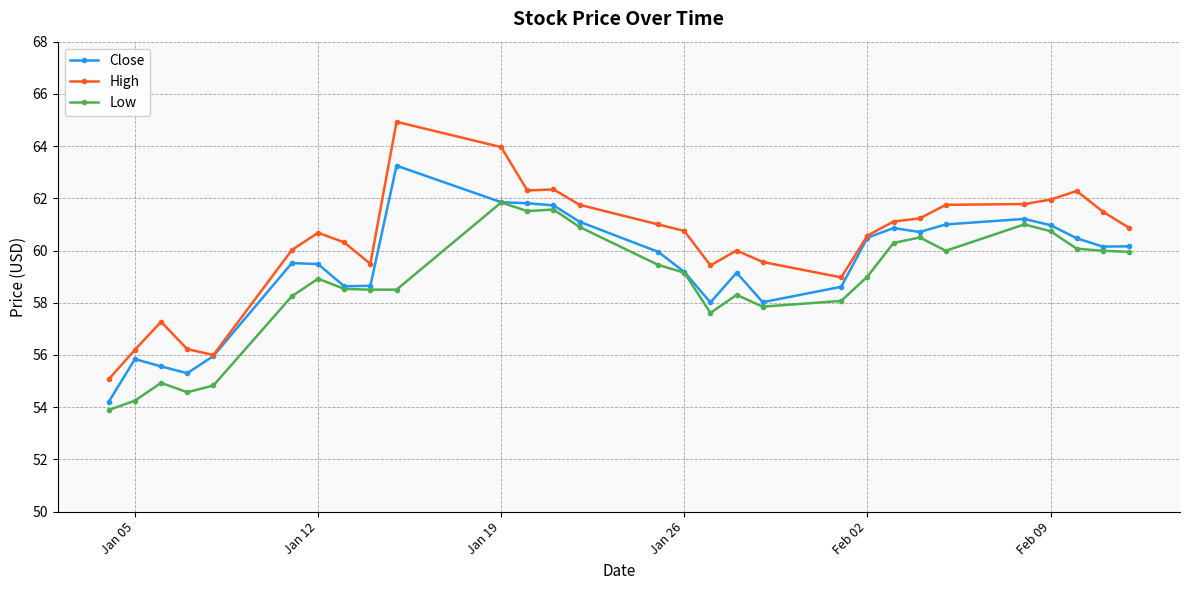

What is the maximum value for High?

64.9